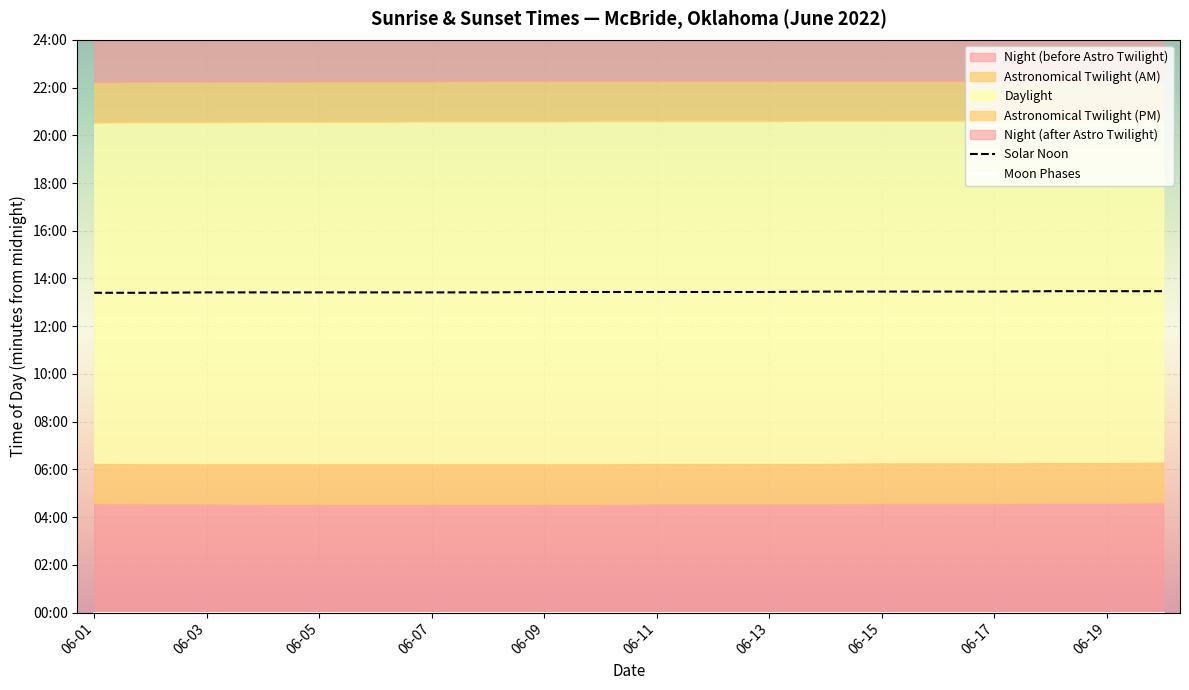

Reading left to right, list all the values displayed in this chart.

Solar Noon: 804	804	805	805	805	805	805	805	806	806	806	806	806	807	807	807	807	808	808	808
Moon Phases: 0	0	0	0	0	0	0	0	0	0	0	0	0	0	0	0	0	0	0	0